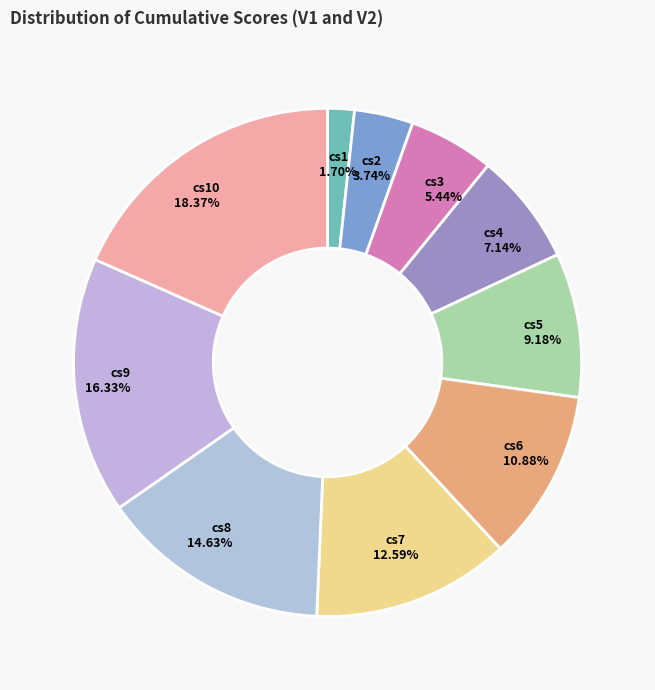

Between cs10 and cs9, which is larger?

cs10